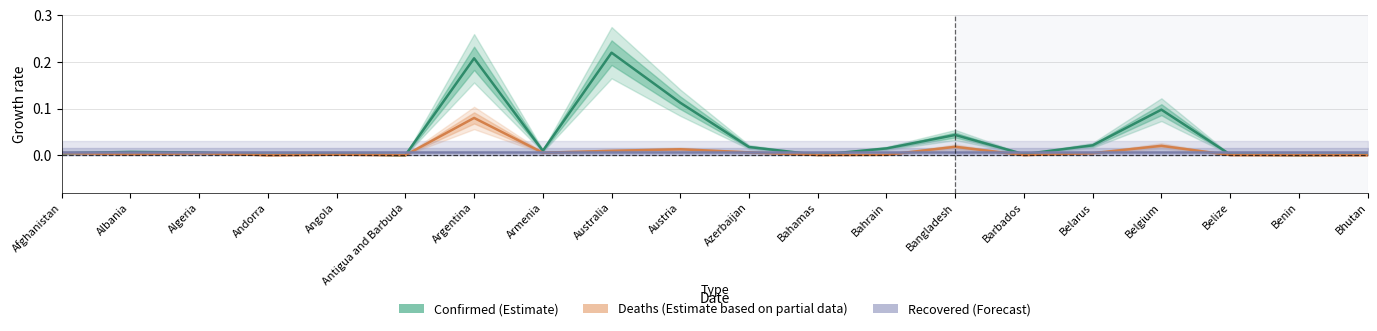

How many times do Recovered (Forecast) and Deaths (Estimate based on partial data) cross each other?

8